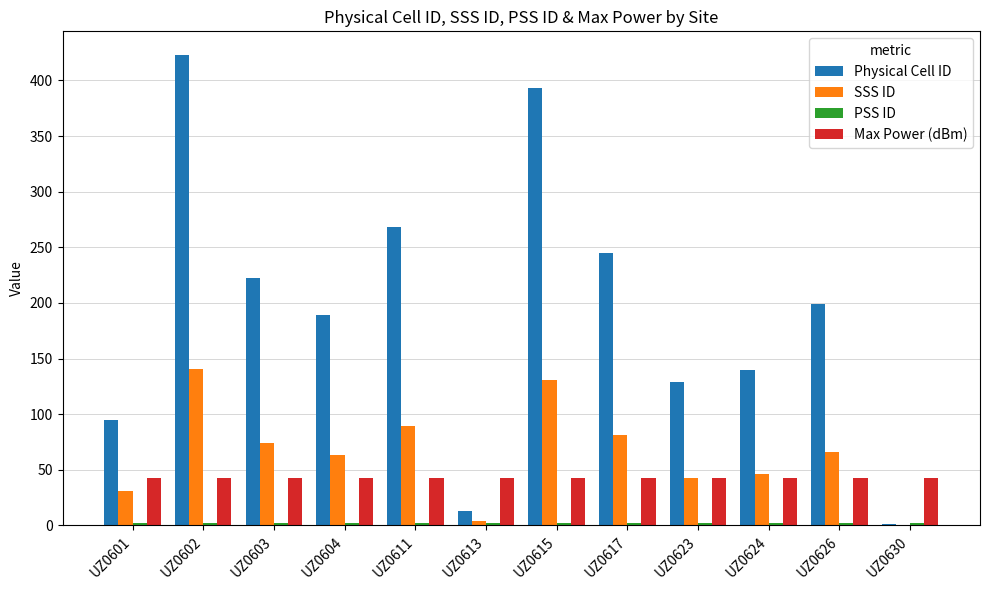

Does the chart contain stacked bars?

No